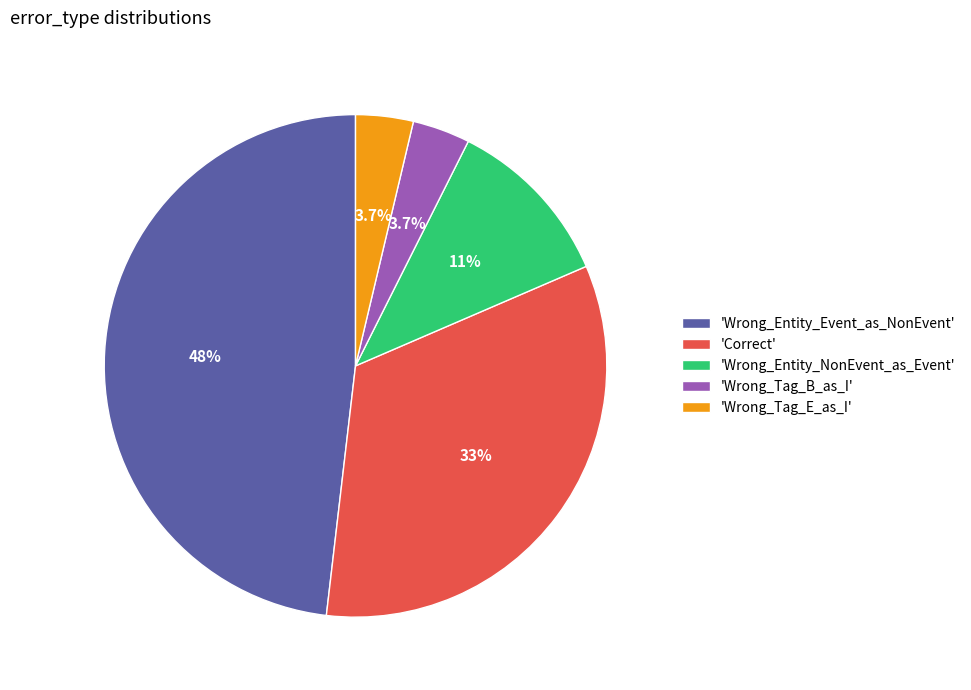

To the nearest percent, what is the average slice percentage?

20%